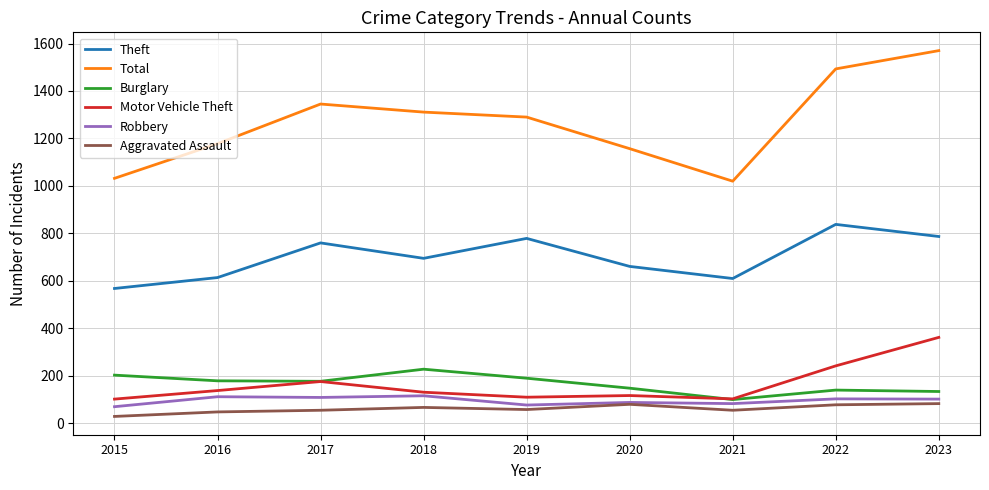

What is the approximate value of Motor Vehicle Theft at 2020?

117